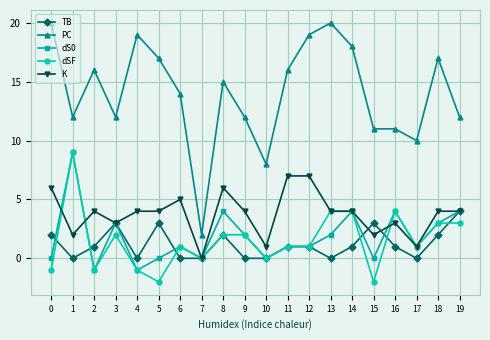

At which category does PC reach its first local valley?

1